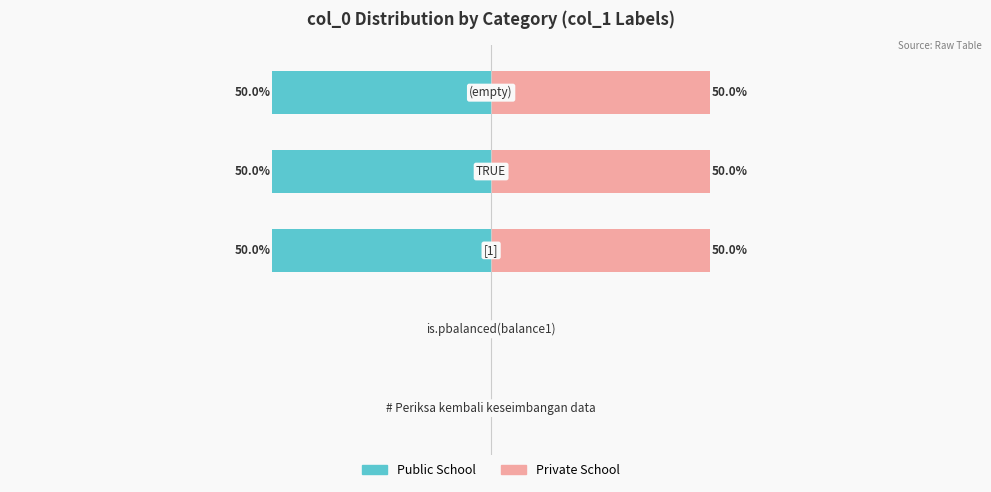

How many data points in Public School are above -50?

2